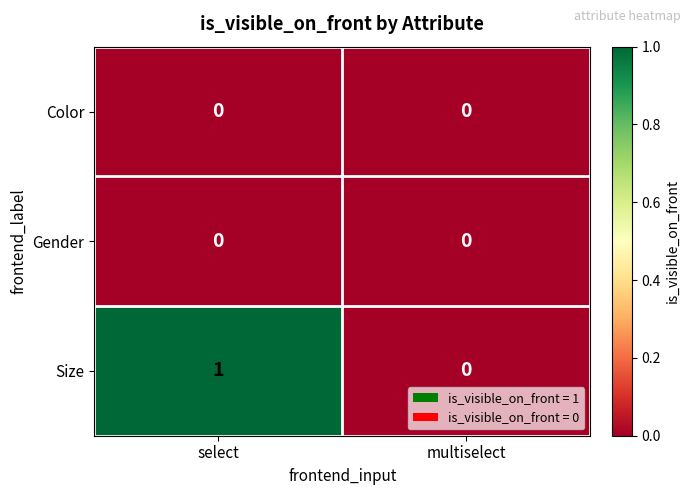

Between select and multiselect, which series saw the biggest shift?

Size